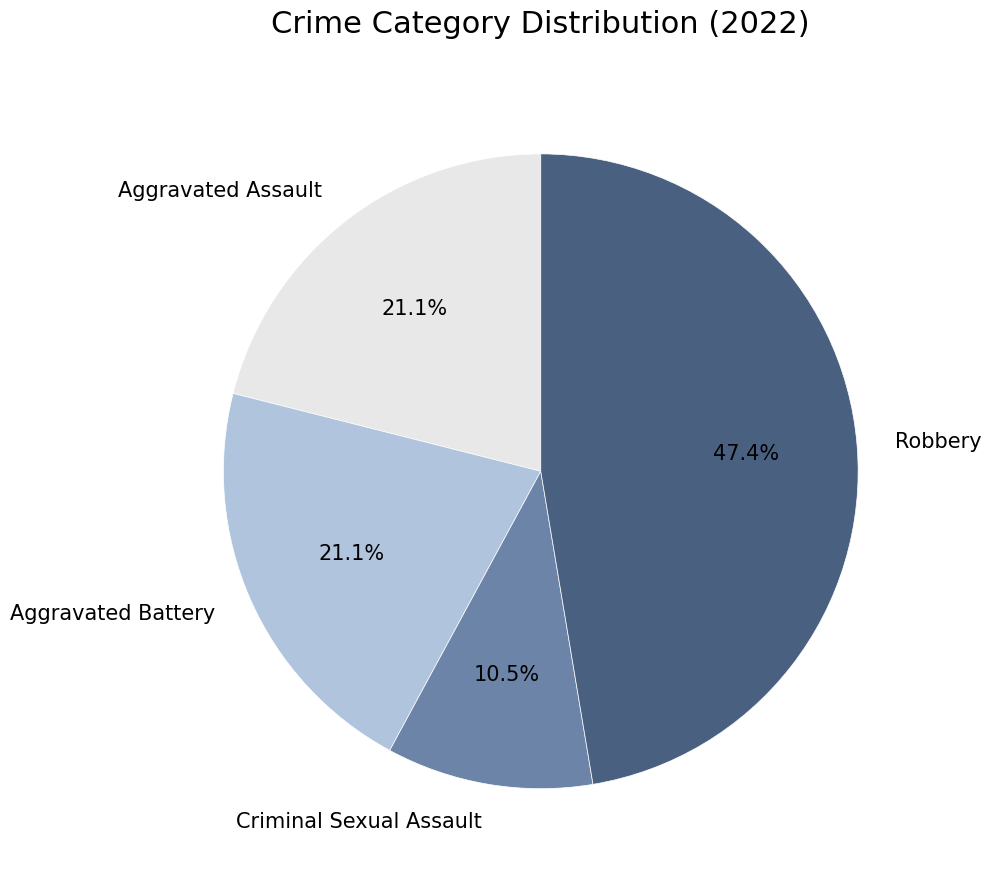

Is it true that Criminal Sexual Assault is 1% of the pie?

False